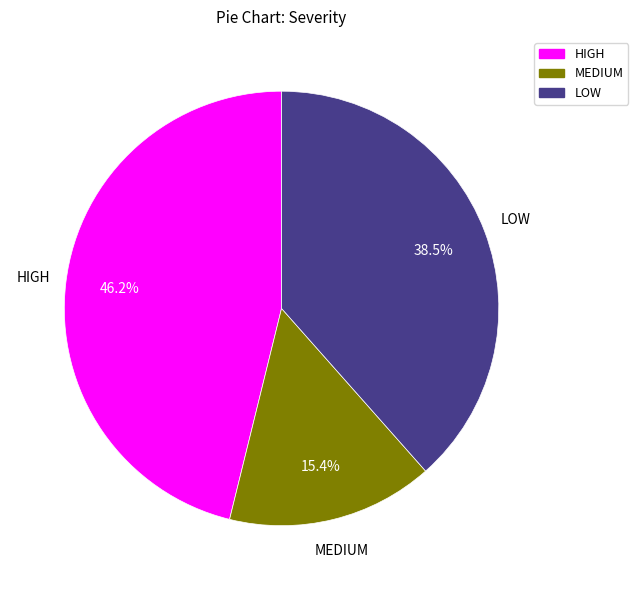

Which category has the biggest portion of the pie?

HIGH